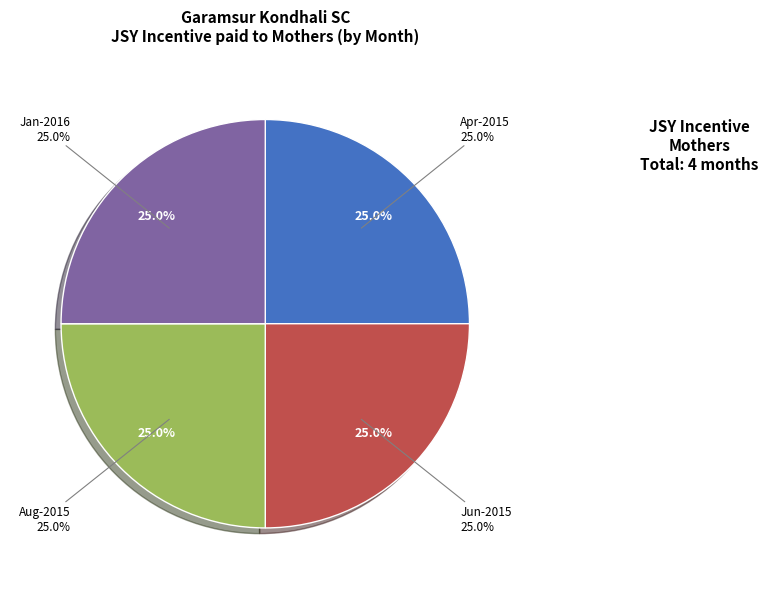

Do Dec-2015 and Oct-2015 together represent more than half of the pie?

No